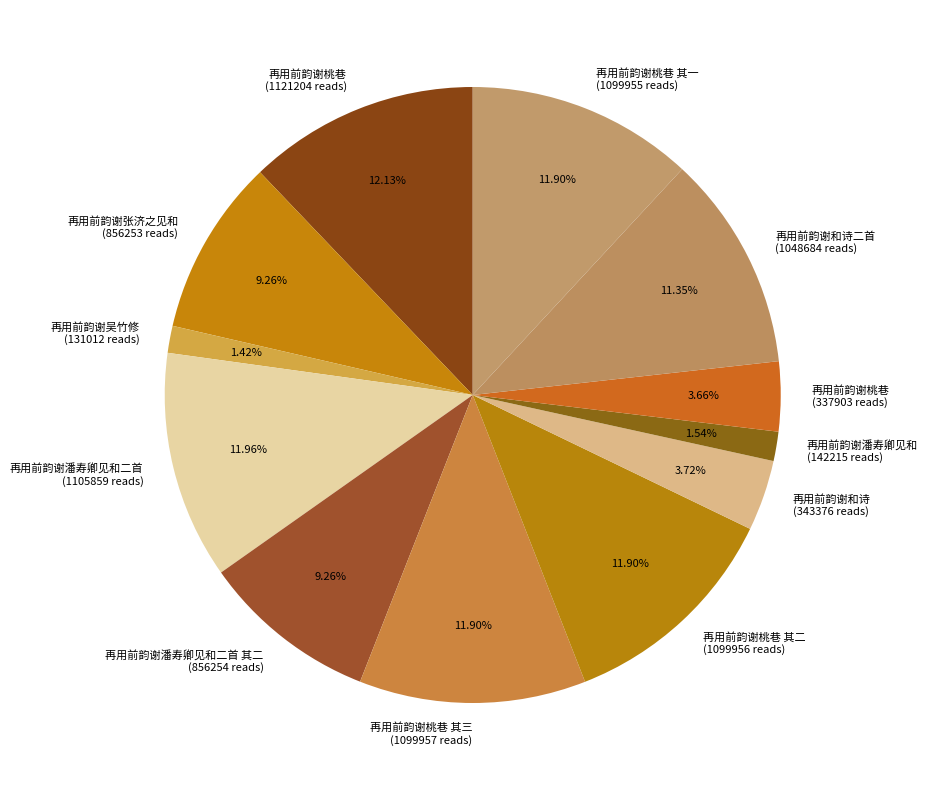

Count the number of slices in the pie.

12